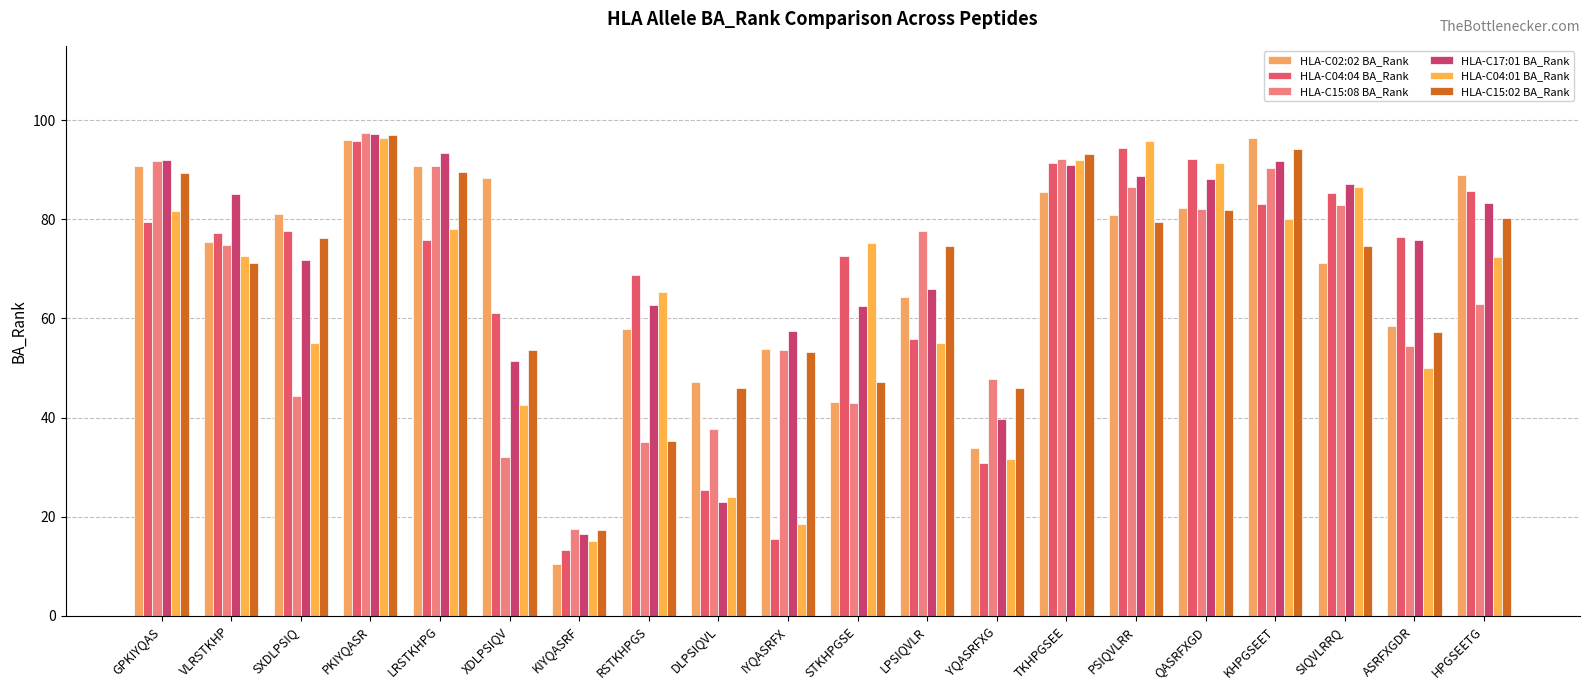

Reading right to left, what are all the values shown in this chart?

HLA-C02:02 BA_Rank: HPGSEETG=89.0	ASRFXGDR=58.4	SIQVLRRQ=71.2	KHPGSEET=96.3	QASRFXGD=82.3	PSIQVLRR=80.9	TKHPGSEE=85.6	YQASRFXG=33.8	LPSIQVLR=64.4	STKHPGSE=43.2	IYQASRFX=53.8	DLPSIQVL=47.2	RSTKHPGS=57.8	KIYQASRF=10.5	XDLPSIQV=88.3	LRSTKHPG=90.7	PKIYQASR=96.0	SXDLPSIQ=81.1	VLRSTKHP=75.4	GPKIYQAS=90.8
HLA-C04:04 BA_Rank: HPGSEETG=85.8	ASRFXGDR=76.5	SIQVLRRQ=85.3	KHPGSEET=83.2	QASRFXGD=92.2	PSIQVLRR=94.4	TKHPGSEE=91.4	YQASRFXG=30.9	LPSIQVLR=55.9	STKHPGSE=72.7	IYQASRFX=15.5	DLPSIQVL=25.4	RSTKHPGS=68.7	KIYQASRF=13.4	XDLPSIQV=61.2	LRSTKHPG=75.9	PKIYQASR=95.8	SXDLPSIQ=77.7	VLRSTKHP=77.3	GPKIYQAS=79.5
HLA-C15:08 BA_Rank: HPGSEETG=62.9	ASRFXGDR=54.4	SIQVLRRQ=83.0	KHPGSEET=90.3	QASRFXGD=82.0	PSIQVLRR=86.6	TKHPGSEE=92.2	YQASRFXG=47.8	LPSIQVLR=77.7	STKHPGSE=42.9	IYQASRFX=53.7	DLPSIQVL=37.8	RSTKHPGS=35.0	KIYQASRF=17.5	XDLPSIQV=32.1	LRSTKHPG=90.8	PKIYQASR=97.4	SXDLPSIQ=44.3	VLRSTKHP=74.9	GPKIYQAS=91.8
HLA-C17:01 BA_Rank: HPGSEETG=83.2	ASRFXGDR=75.9	SIQVLRRQ=87.2	KHPGSEET=91.9	QASRFXGD=88.2	PSIQVLRR=88.7	TKHPGSEE=90.9	YQASRFXG=39.7	LPSIQVLR=65.9	STKHPGSE=62.5	IYQASRFX=57.4	DLPSIQVL=23.0	RSTKHPGS=62.8	KIYQASRF=16.5	XDLPSIQV=51.4	LRSTKHPG=93.5	PKIYQASR=97.1	SXDLPSIQ=71.8	VLRSTKHP=85.2	GPKIYQAS=92.0
HLA-C04:01 BA_Rank: HPGSEETG=72.4	ASRFXGDR=50.0	SIQVLRRQ=86.5	KHPGSEET=80.0	QASRFXGD=91.3	PSIQVLRR=95.7	TKHPGSEE=92.0	YQASRFXG=31.7	LPSIQVLR=55.0	STKHPGSE=75.2	IYQASRFX=18.6	DLPSIQVL=24.1	RSTKHPGS=65.4	KIYQASRF=15.2	XDLPSIQV=42.5	LRSTKHPG=78.0	PKIYQASR=96.4	SXDLPSIQ=55.0	VLRSTKHP=72.6	GPKIYQAS=81.6
HLA-C15:02 BA_Rank: HPGSEETG=80.3	ASRFXGDR=57.3	SIQVLRRQ=74.7	KHPGSEET=94.2	QASRFXGD=81.9	PSIQVLRR=79.4	TKHPGSEE=93.2	YQASRFXG=45.9	LPSIQVLR=74.7	STKHPGSE=47.2	IYQASRFX=53.2	DLPSIQVL=45.9	RSTKHPGS=35.3	KIYQASRF=17.4	XDLPSIQV=53.6	LRSTKHPG=89.5	PKIYQASR=96.9	SXDLPSIQ=76.3	VLRSTKHP=71.2	GPKIYQAS=89.3